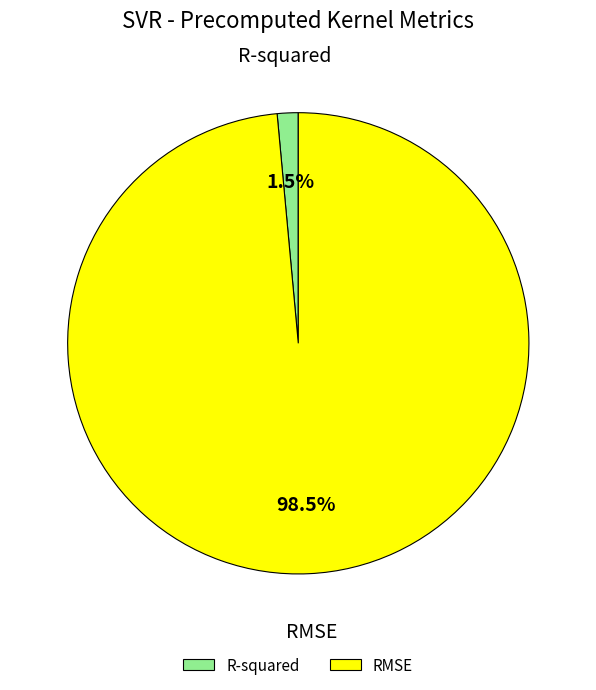

Which slice is the largest?

RMSE